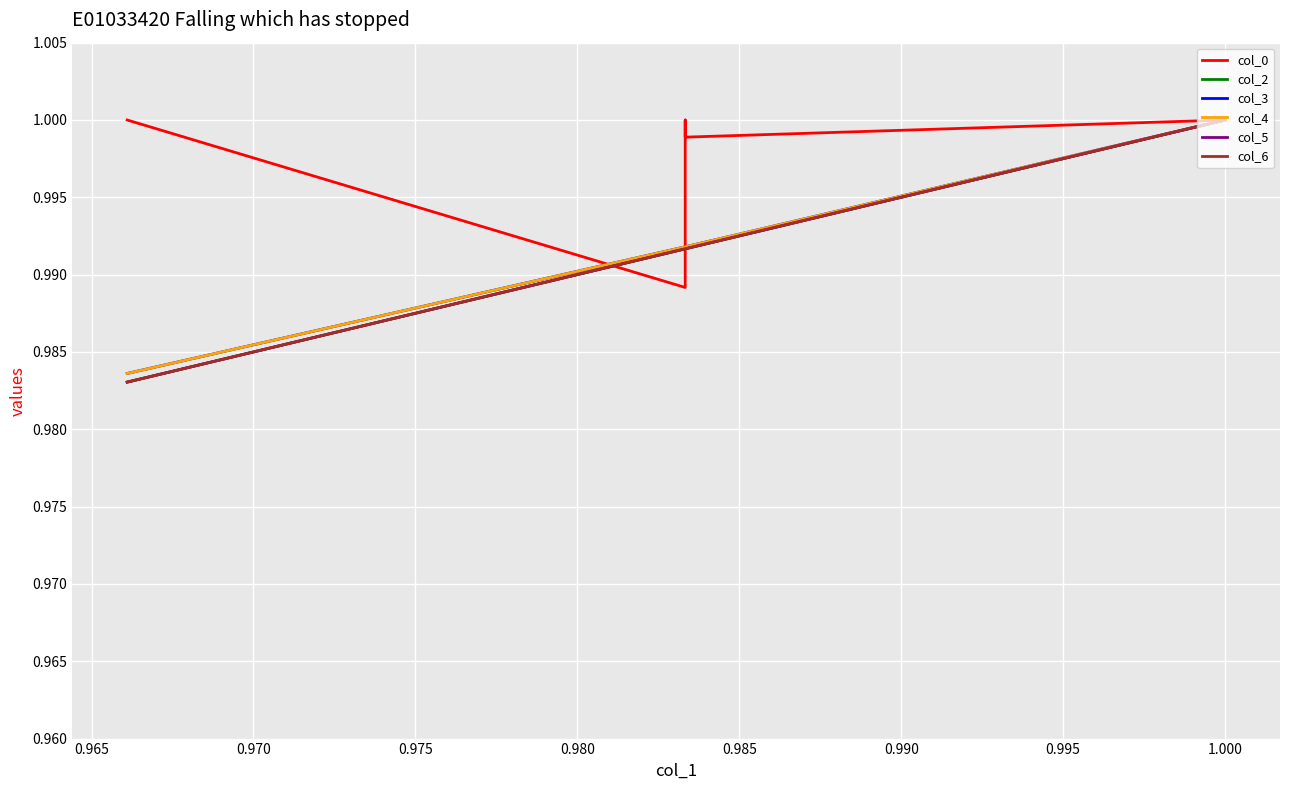

Which series has the widest spread of values?

col_2